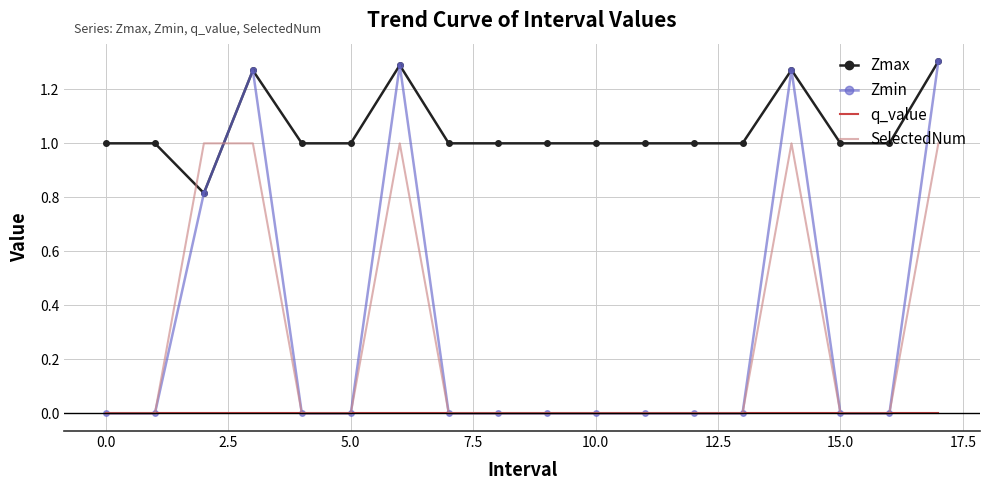

True or false: Zmax and SelectedNum cross at least once.

True